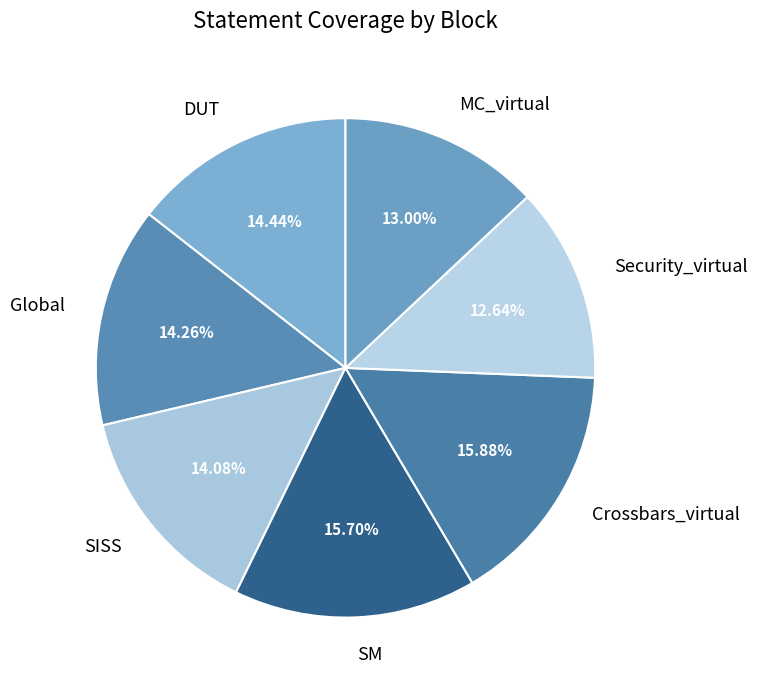

To the nearest percent, what is the difference between the largest and smallest slice percentages?

3%